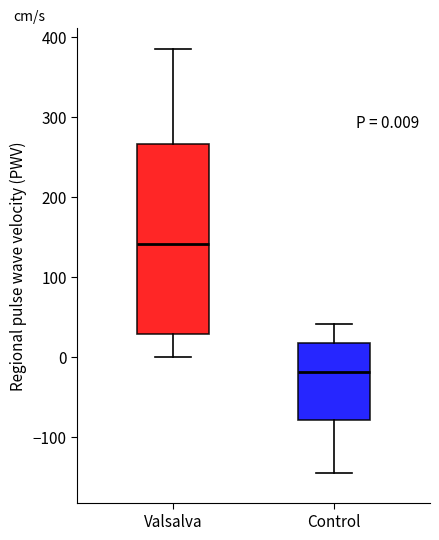

Which box has the highest median line?

Valsalva